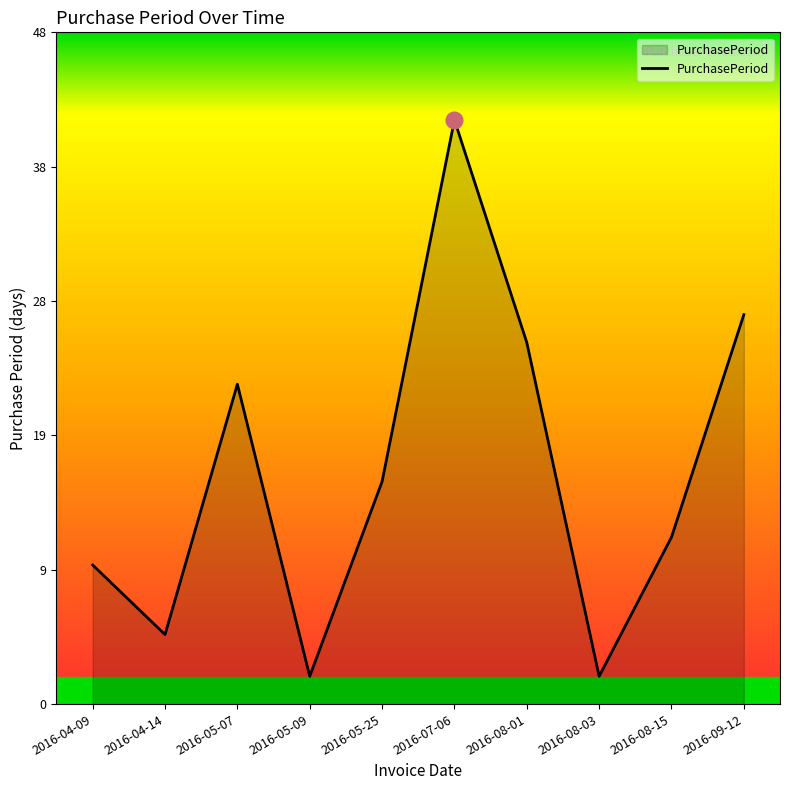

Does the chart display data point markers on the line(s)?

No